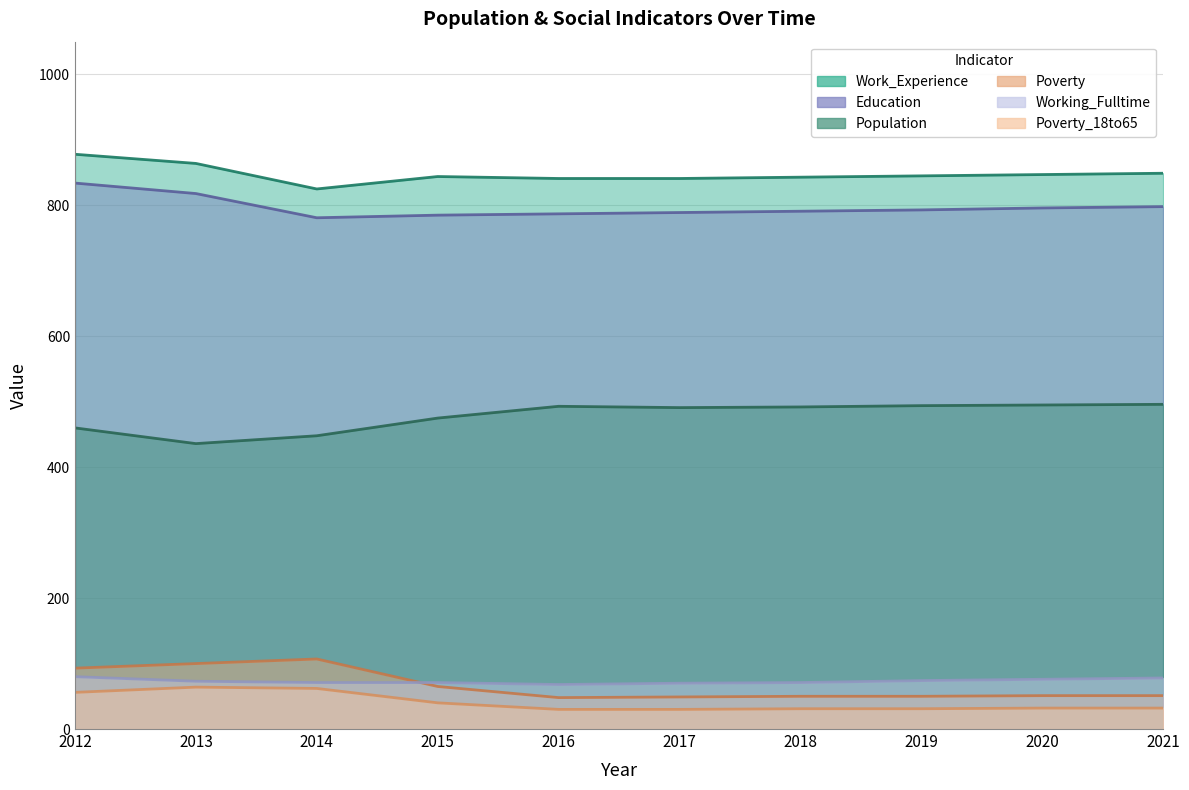

Reading left to right, what are all the values shown in this chart?

Population: 460	436	448	475	493	491	492	494	495	496
Education: 834	818	781	785	787	789	791	793	796	798
Work_Experience: 878	864	825	844	841	841	843	845	847	849
Poverty: 93	100	107	65	48	49	50	50	51	51
Working_Fulltime: 80	73	71	71	68	70	71	74	76	78
Poverty_18to65: 56	64	62	40	30	30	31	31	32	32